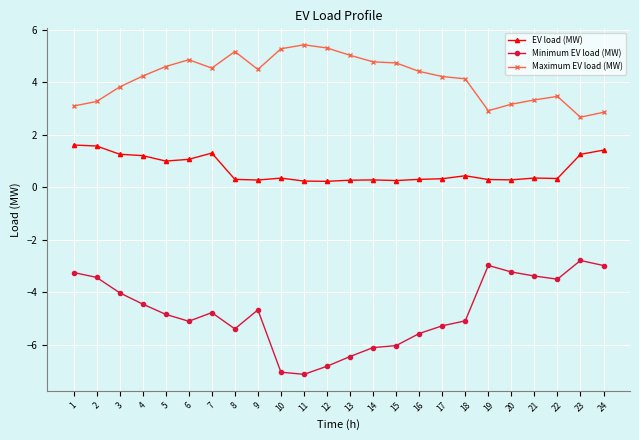

Does the chart have visible grid lines?

Yes